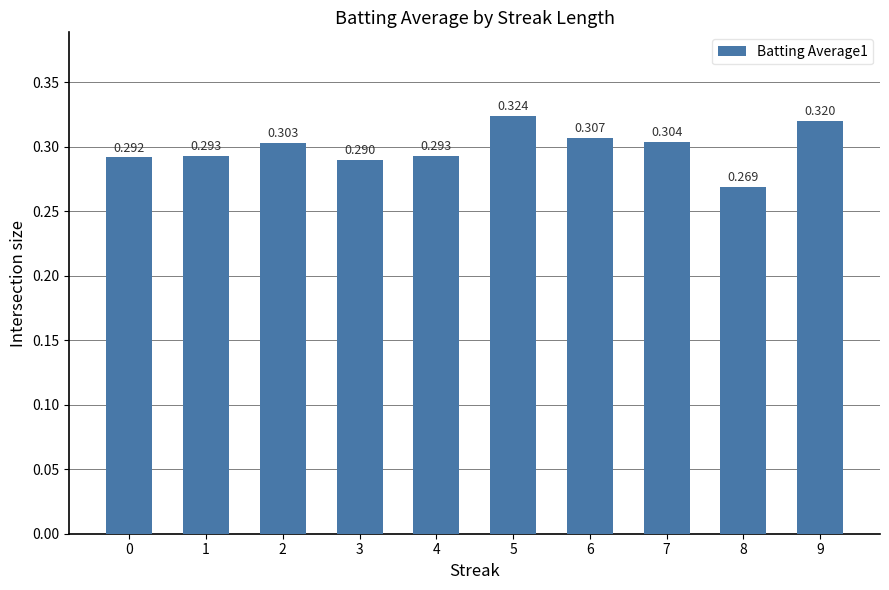

The chart shows a value of 0.5 at 9. True or false?

False